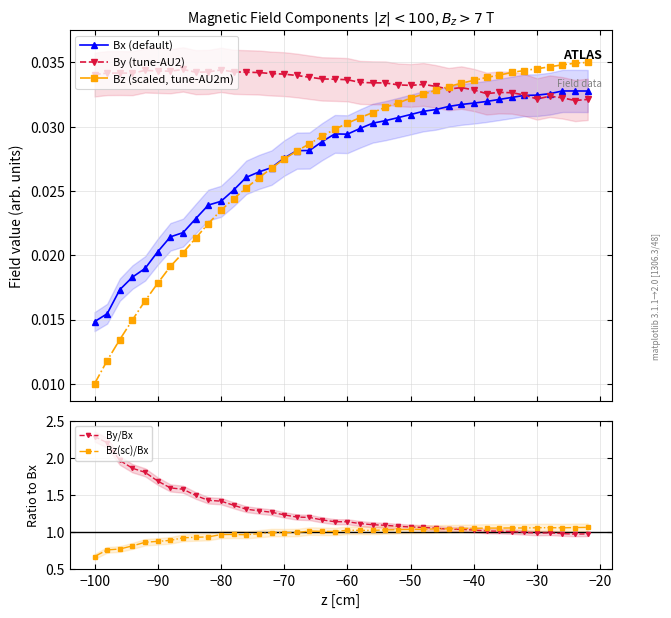

Count the Bz (scaled, tune-AU2m) values in the range 0 to 1.

40